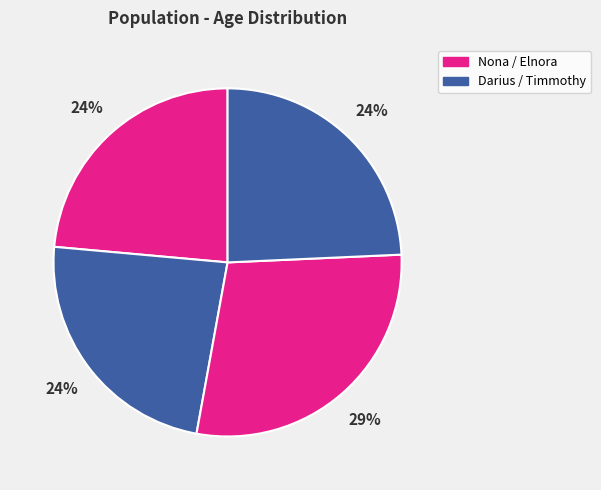

How many slices are in this pie chart?

4